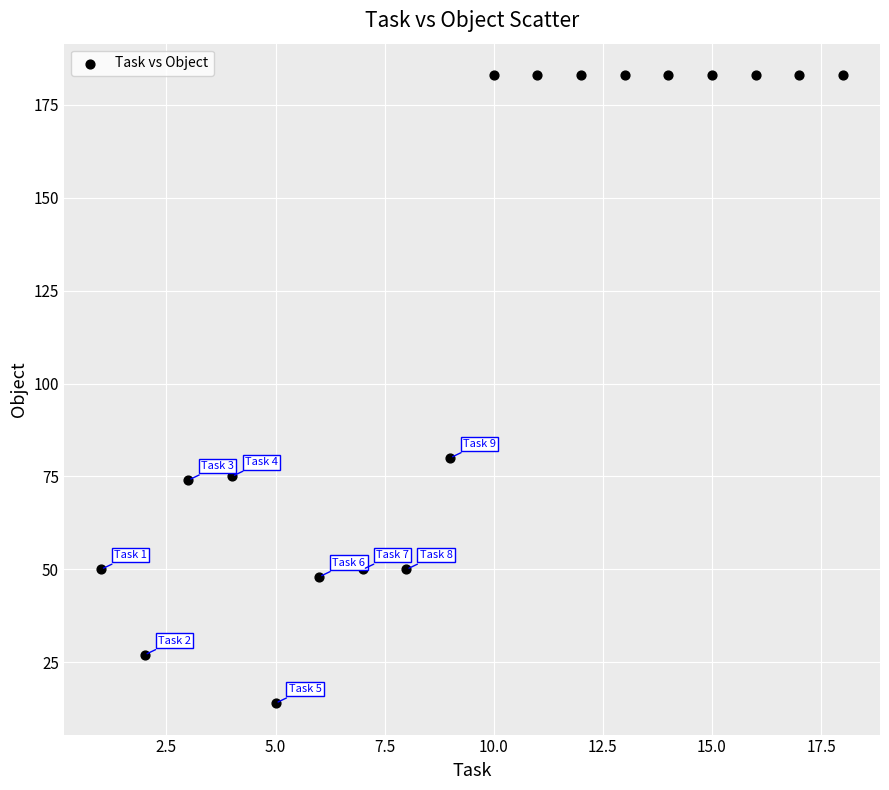

What is the range of X values (max minus min)?

17